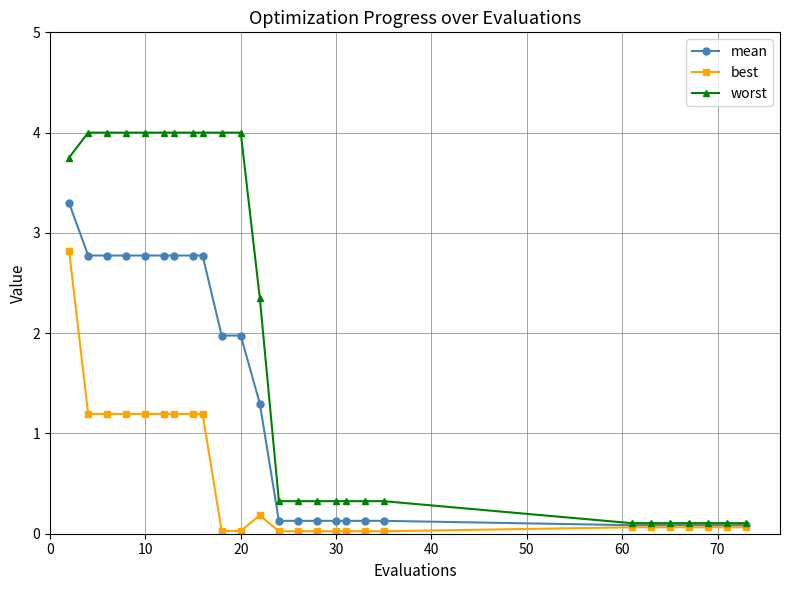

Which series has the largest total across all categories?

worst